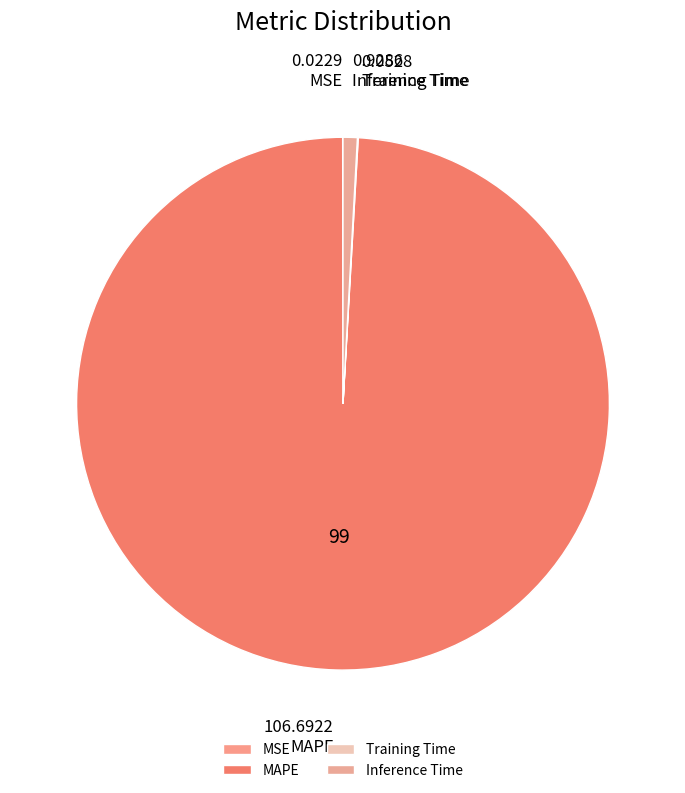

Does any single category account for the majority?

Yes